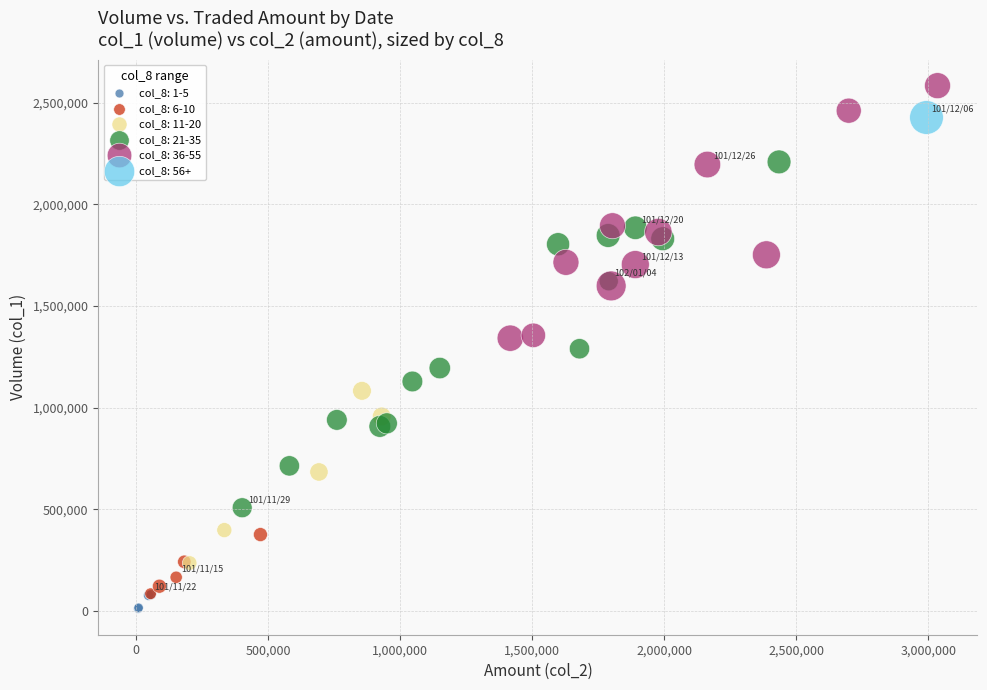

Which series contains the highest Y value?

col_8: 36-55